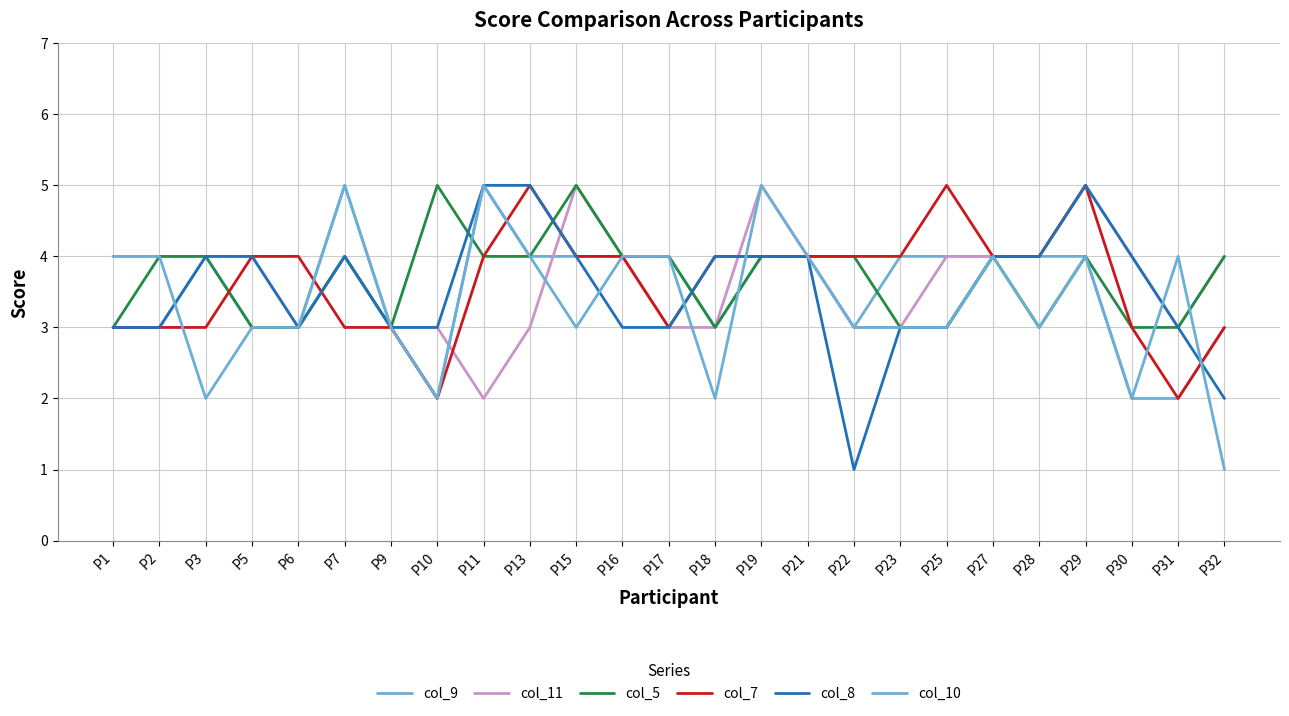

The value of col_10 at P23 is 3. True or false?

True